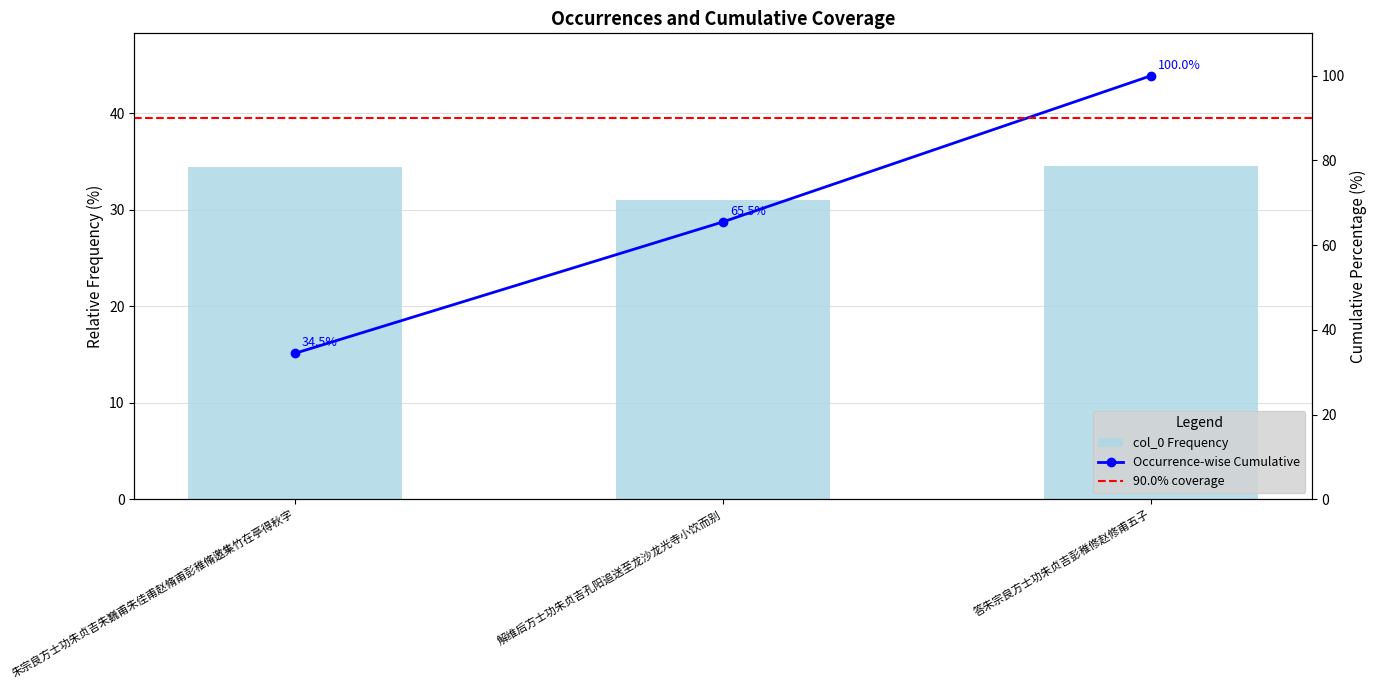

List the labels in order of value, largest first.

答朱宗良方士功朱贞吉彭稚修赵修甫五子, 朱宗良方士功朱贞吉朱巍甫朱佳甫赵脩甫彭稚脩邀集竹在亭得秋字, 解维后方士功朱贞吉孔阳追送至龙沙龙光寺小饮而别